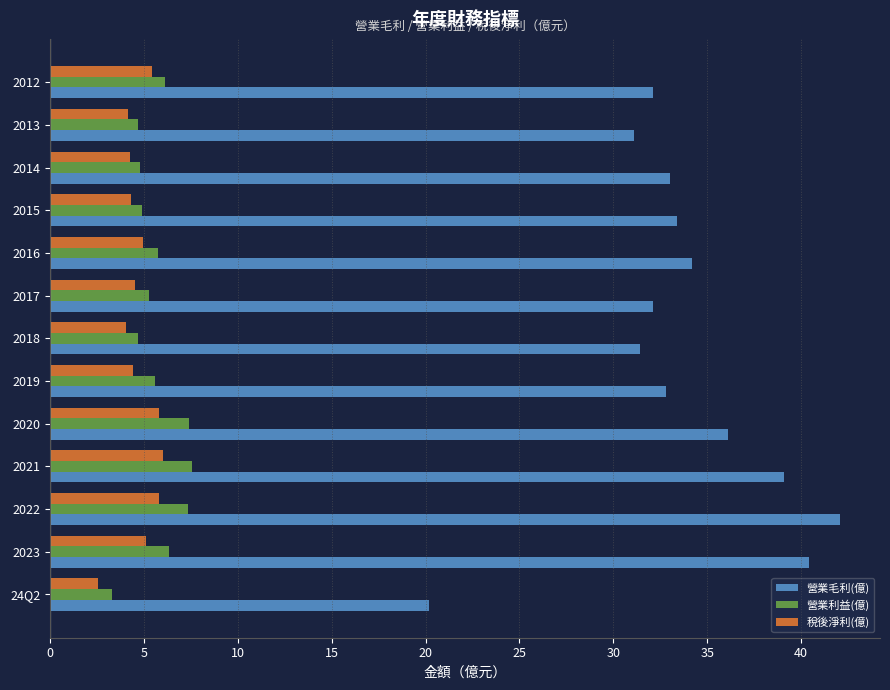

At how many categories does at least one series exceed 40?

2